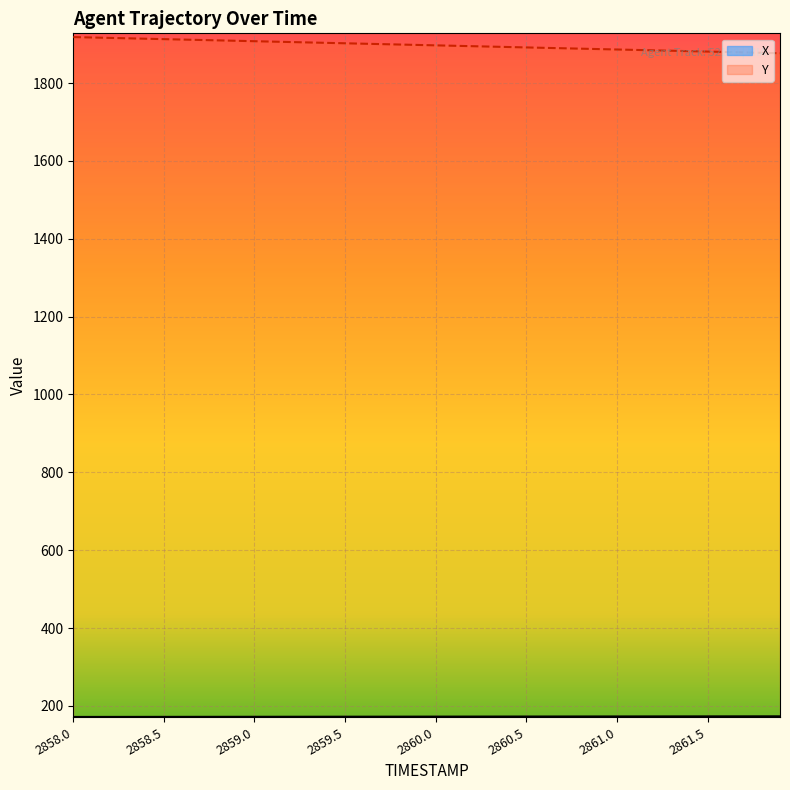

Which series has the largest total across all categories?

Y